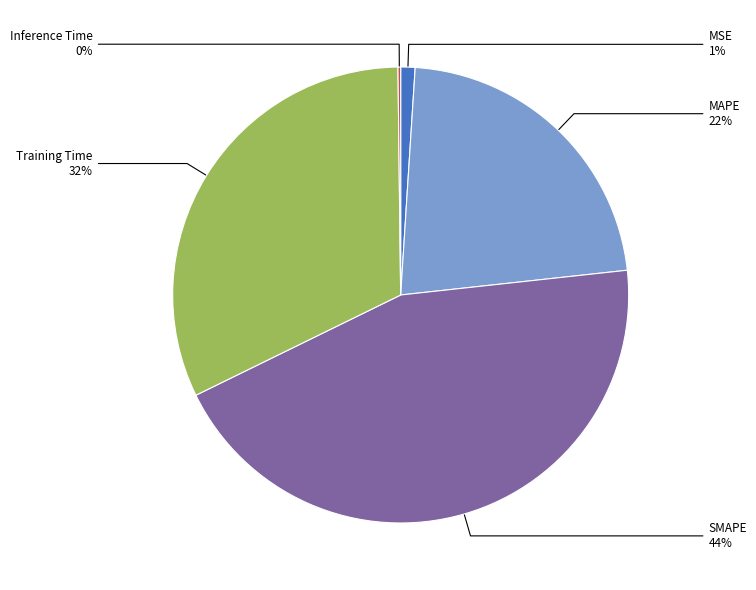

To the nearest percent, what is the average slice percentage?

20%